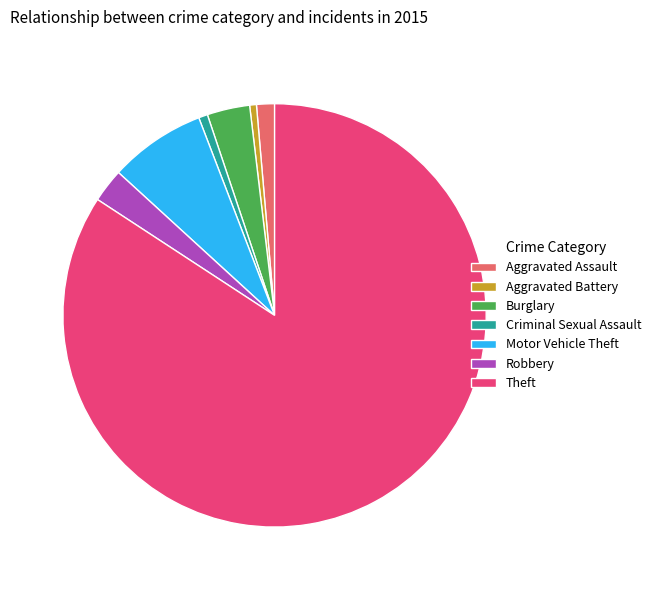

True or false: Aggravated Battery accounts for 1% of the total.

True